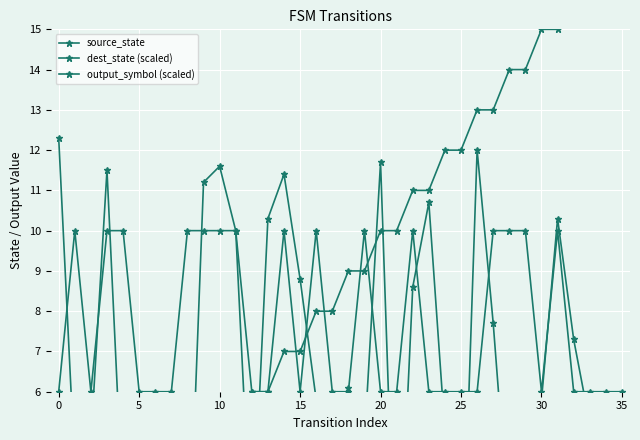

The value of output_symbol (scaled) at 25 is 6.0. True or false?

True